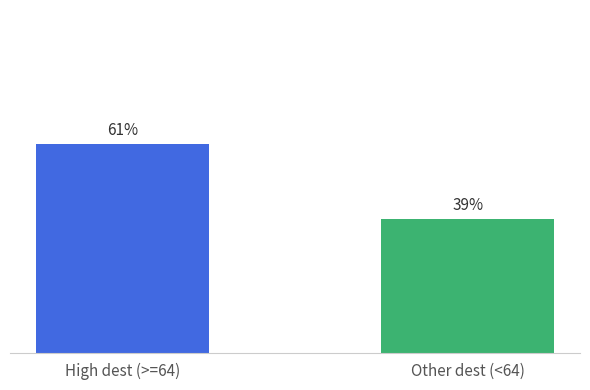

List the labels in order of value, smallest first.

Other dest (<64), High dest (>=64)